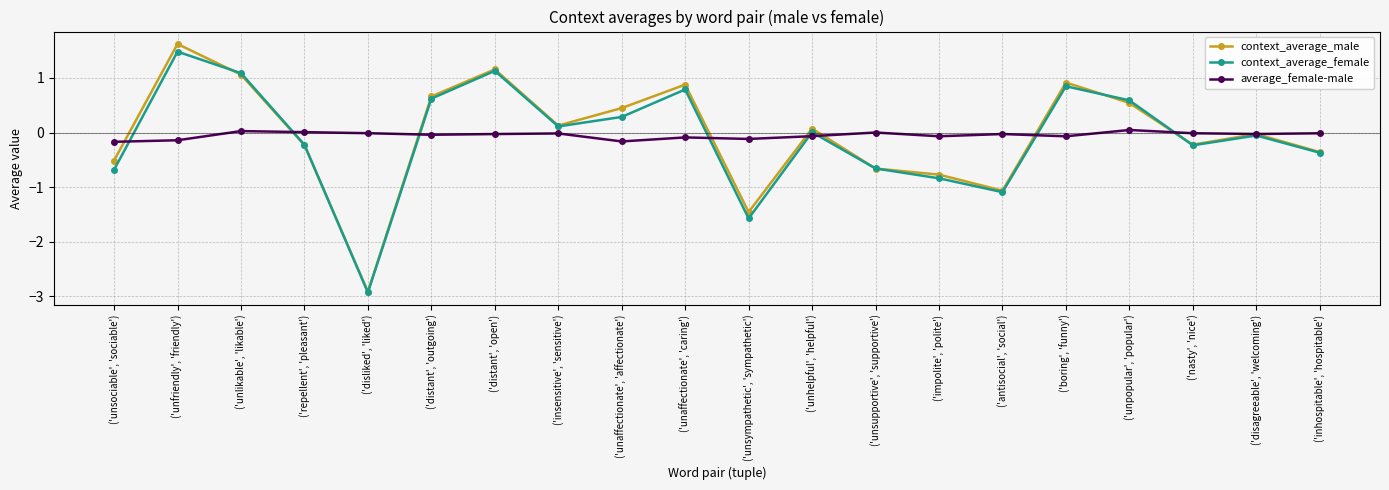

Which series changed the most between ('unsympathetic', 'sympathetic') and ('nasty', 'nice')?

context_average_female